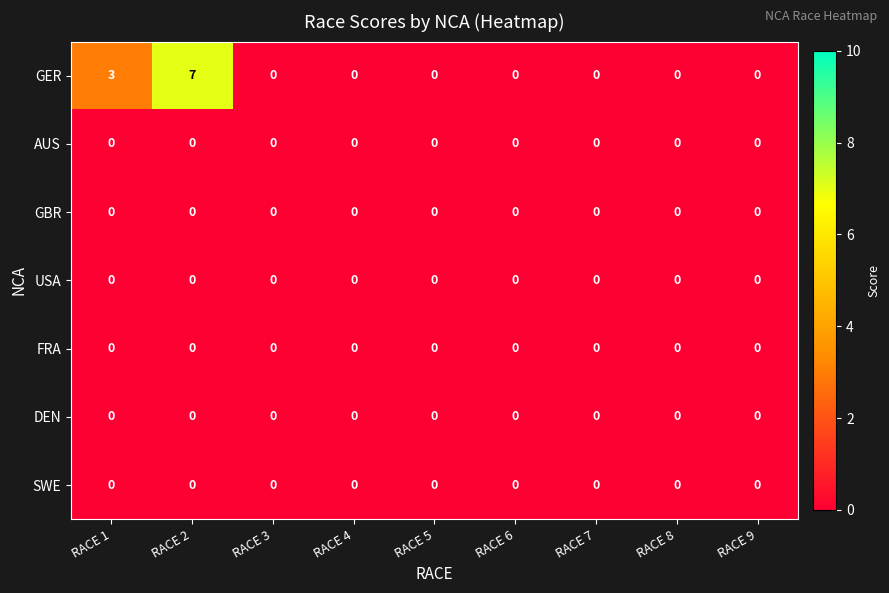

Which series has the widest spread of values?

GER